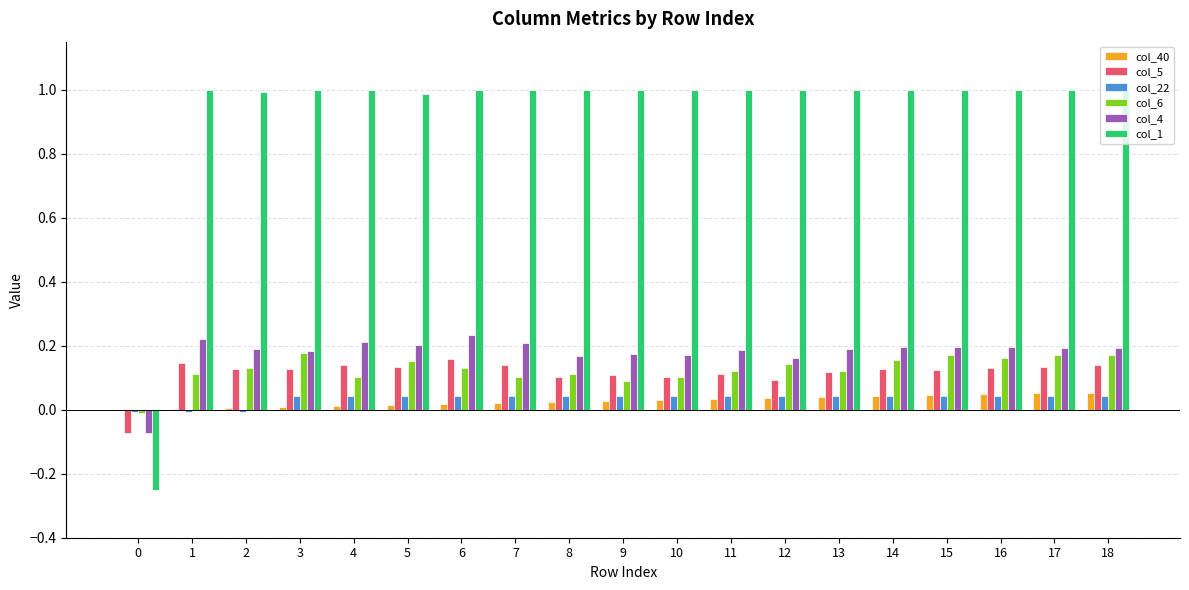

How many values in the col_4 series exceed 0?

18